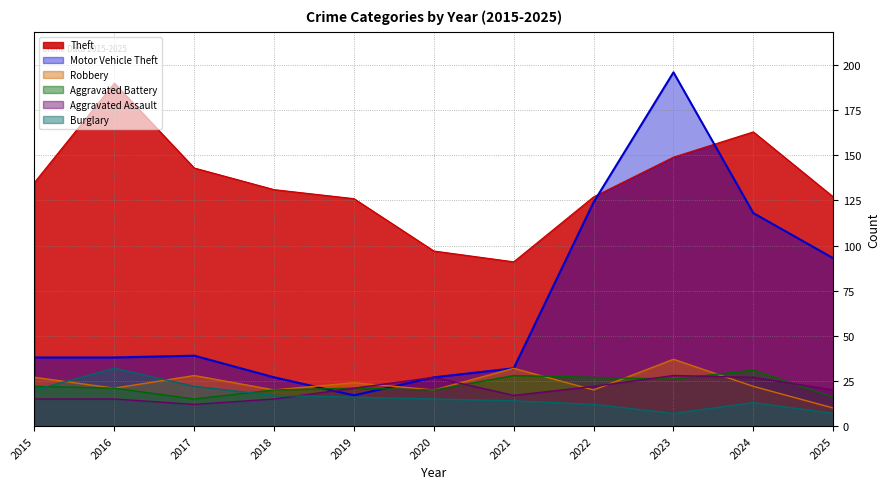

The value of Aggravated Assault at 2016 is 15. True or false?

True